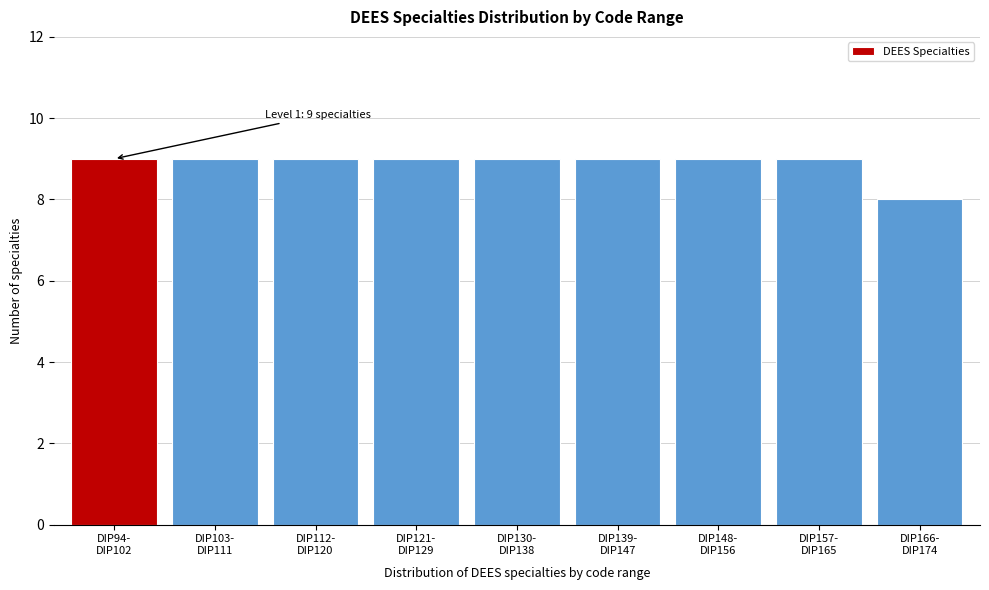

Reading right to left, what are all the values shown in this chart?

8	9	9	9	9	9	9	9	9